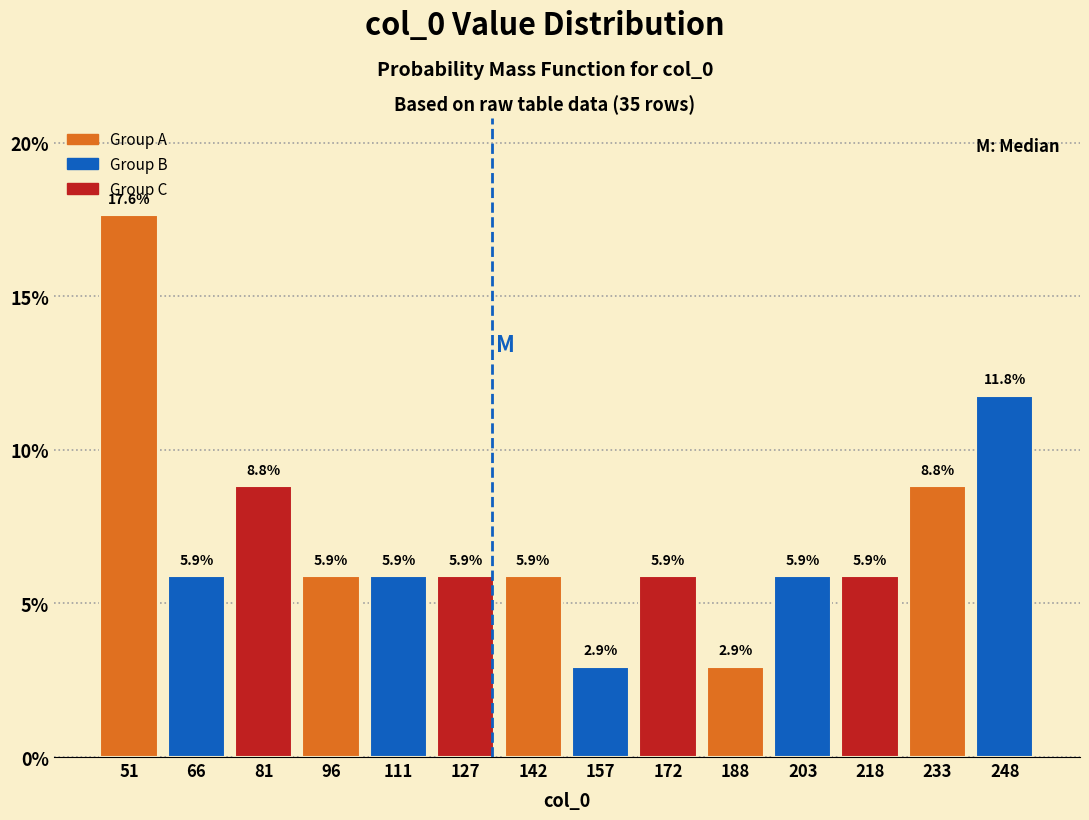

Reading left to right, list every bar in this chart as the range it spans on the x-axis followed by its height. The bar edges are not printed on the chart, so give them approximately, as read against the axis.

44 to 58: 17.6
58 to 74: 5.9
74 to 88: 8.8
88 to 104: 5.9
104 to 120: 5.9
120 to 134: 5.9
134 to 150: 5.9
150 to 164: 2.9
164 to 180: 5.9
180 to 196: 2.9
196 to 210: 5.9
210 to 226: 5.9
226 to 240: 8.8
240 to 256: 11.8